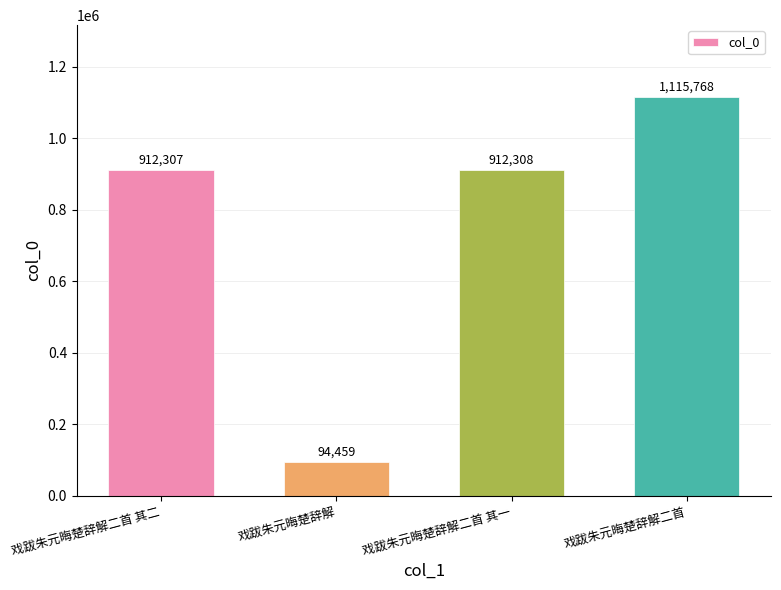

List the labels in order of value, smallest first.

戏跋朱元晦楚辞解, 戏跋朱元晦楚辞解二首 其二, 戏跋朱元晦楚辞解二首 其一, 戏跋朱元晦楚辞解二首